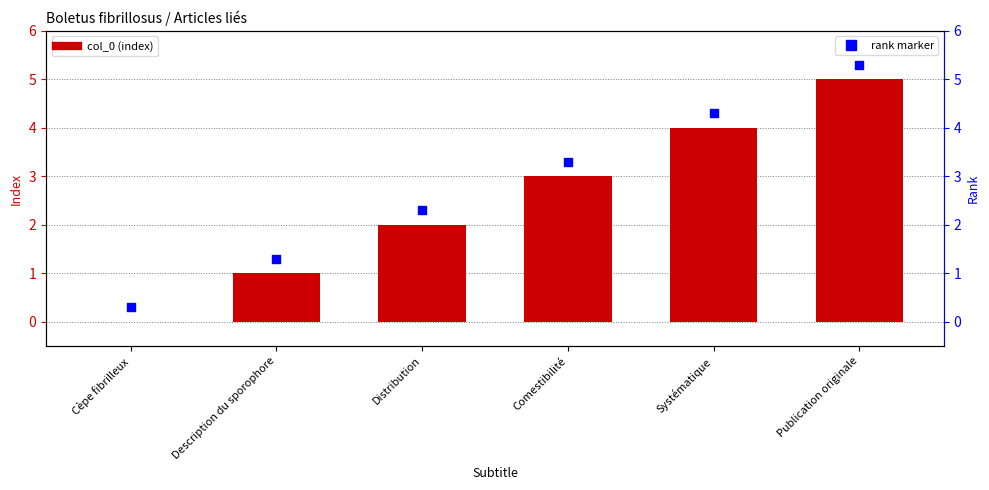

What are all the series names shown in the legend?

col_0, rank marker